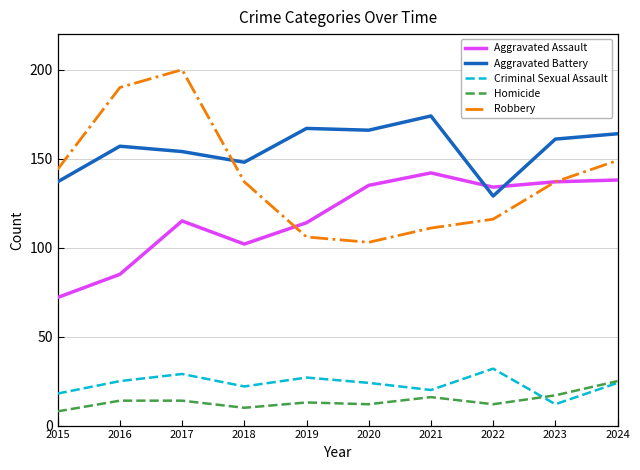

True or false: Aggravated Battery and Homicide cross at least once.

False